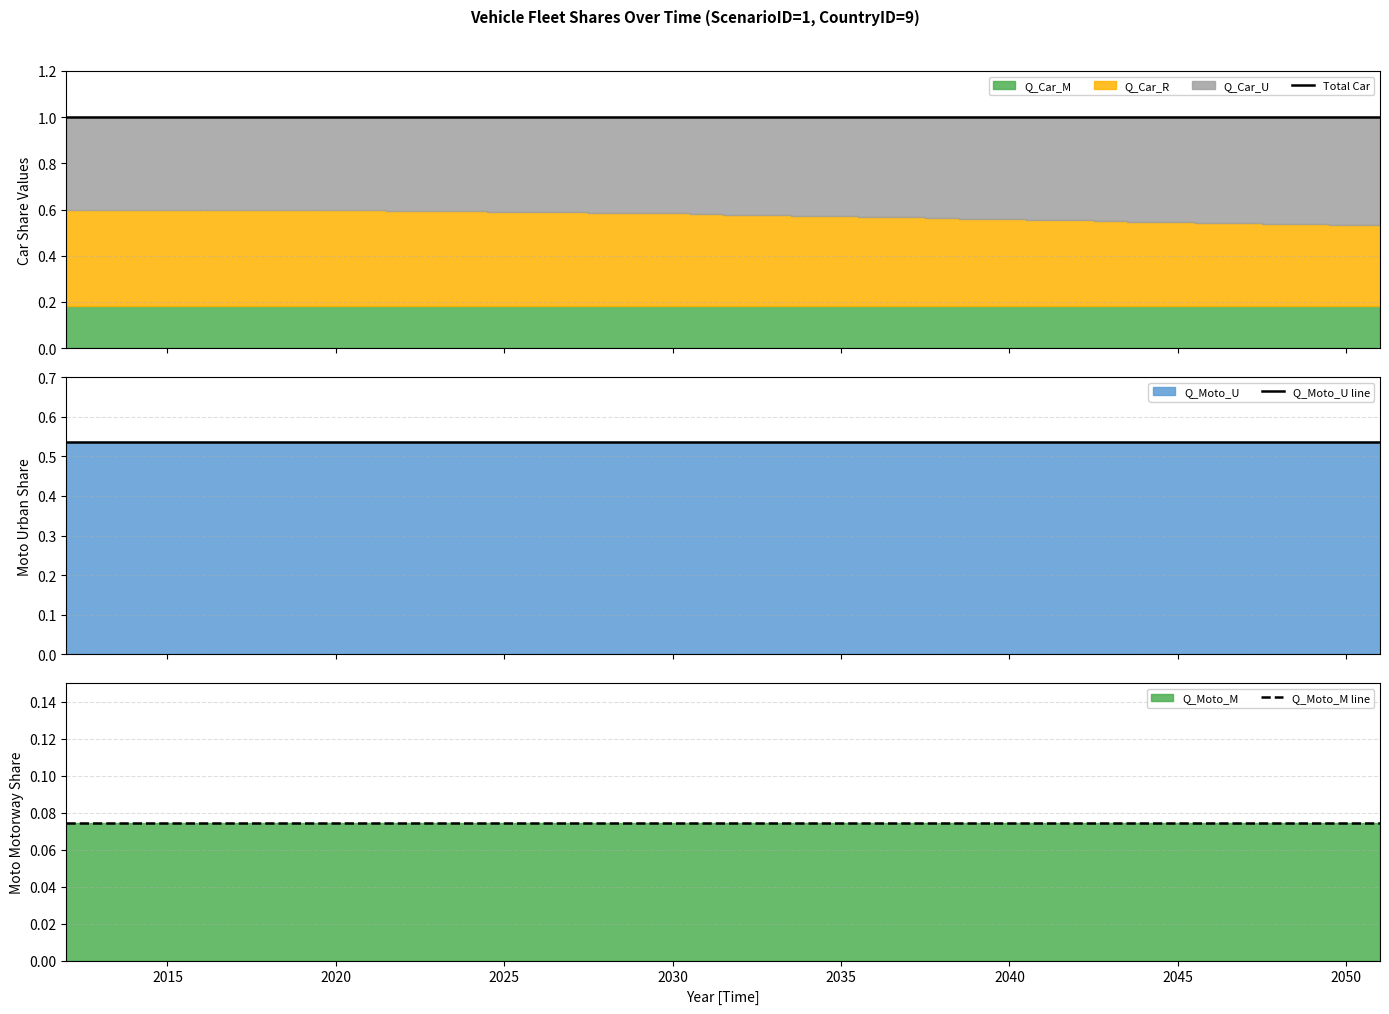

What is the maximum value for Total Car?

1.0